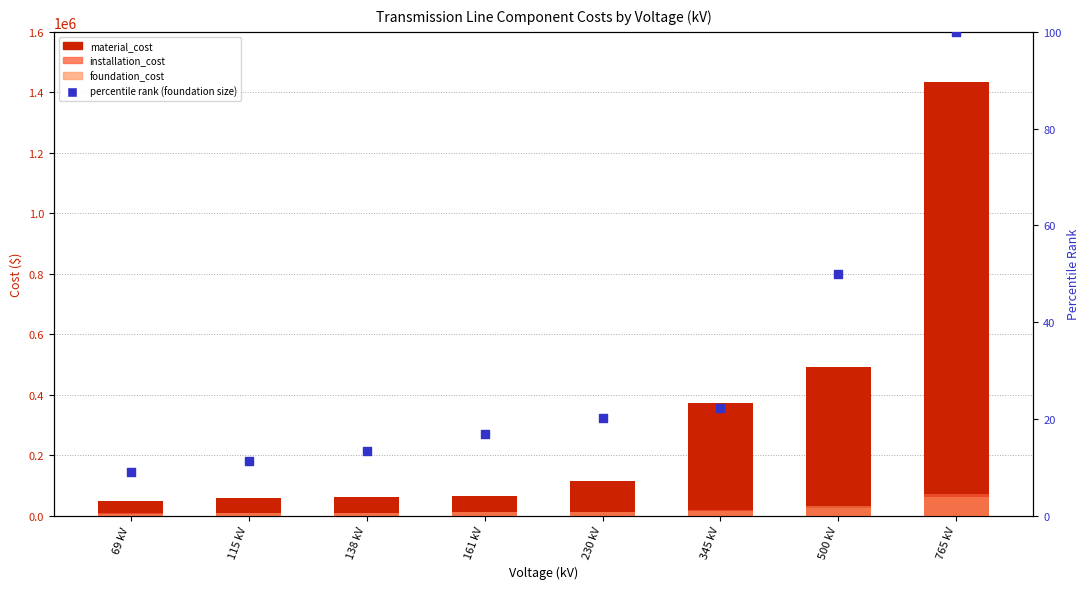

What are all the series names shown in the legend?

material_cost, installation_cost, foundation_cost, percentile rank (foundation size)